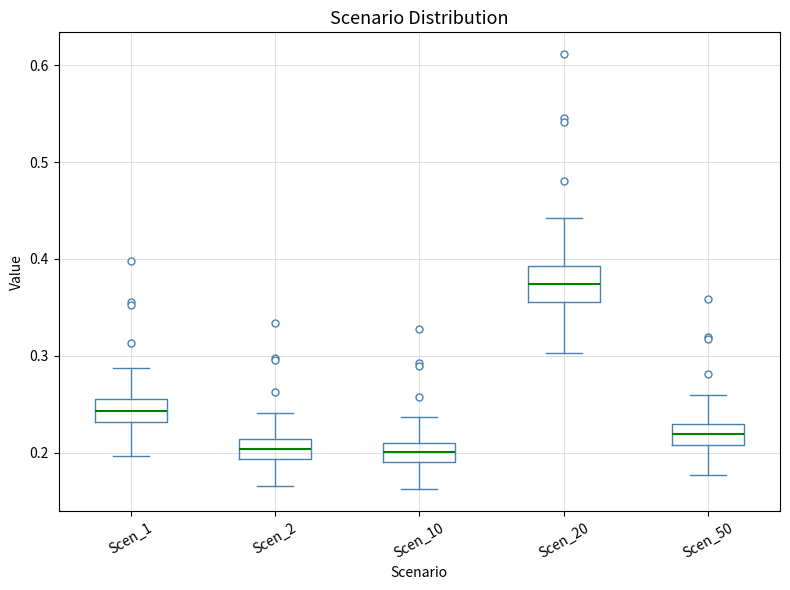

Reading left to right, read every box against the y-axis: the position of its median line, the range the box covers, and the ends of its whiskers. The values are not printed on the chart, so give them approximately, as read against the axis.

Scen_1: median 0.24, box 0.23 to 0.26, whiskers 0.20 to 0.29
Scen_2: median 0.20, box 0.19 to 0.21, whiskers 0.17 to 0.24
Scen_10: median 0.20, box 0.19 to 0.21, whiskers 0.16 to 0.24
Scen_20: median 0.37, box 0.36 to 0.39, whiskers 0.30 to 0.44
Scen_50: median 0.22, box 0.21 to 0.23, whiskers 0.18 to 0.26